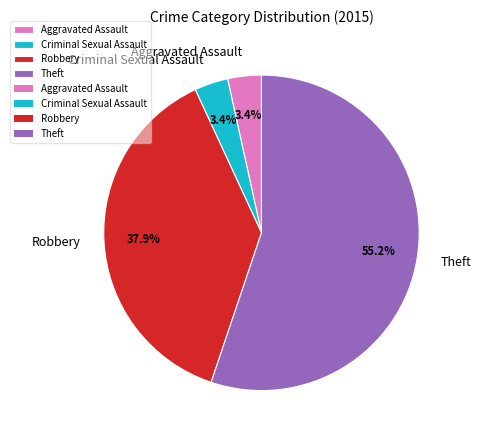

What is the largest slice in the pie chart?

Theft